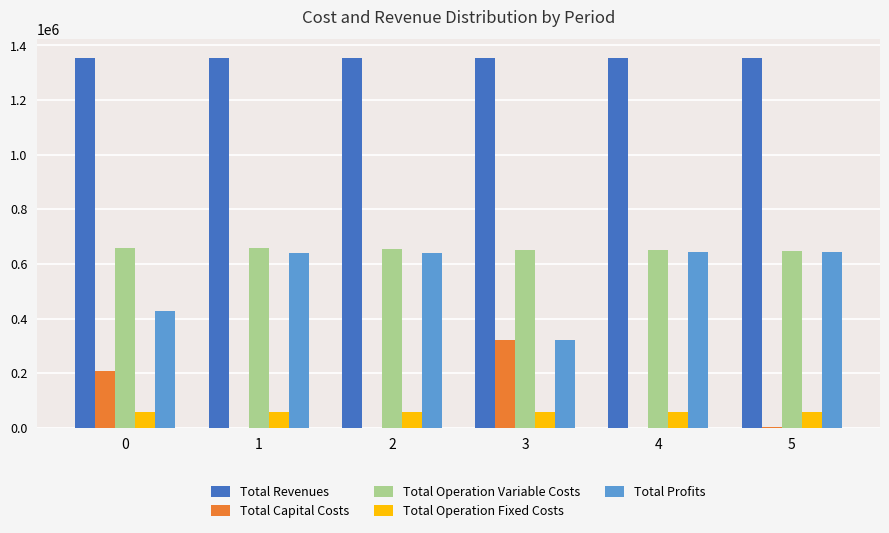

What is the sum of all Total Operation Fixed Costs values?

345116.1